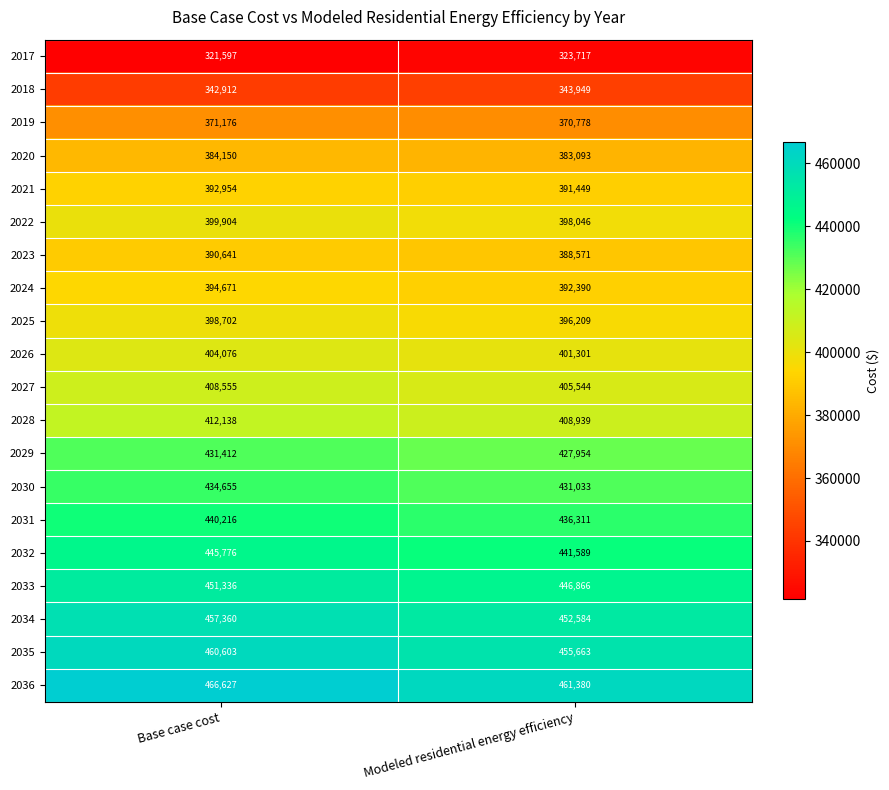

What value does the 2027 series have at Modeled residential energy efficiency?

405544